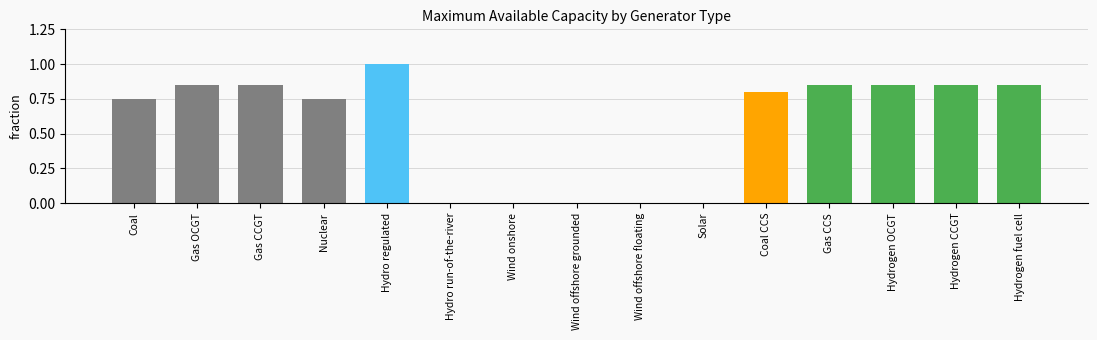

What value does the data have at Hydro regulated?

1.0